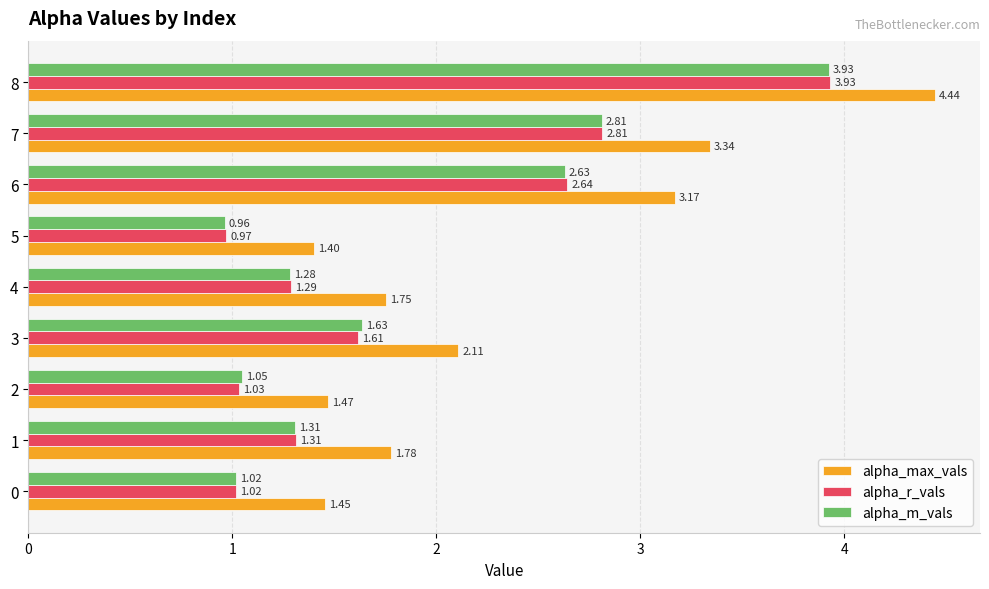

What is the difference between the maximum and minimum values in the alpha_max_vals series?

3.0